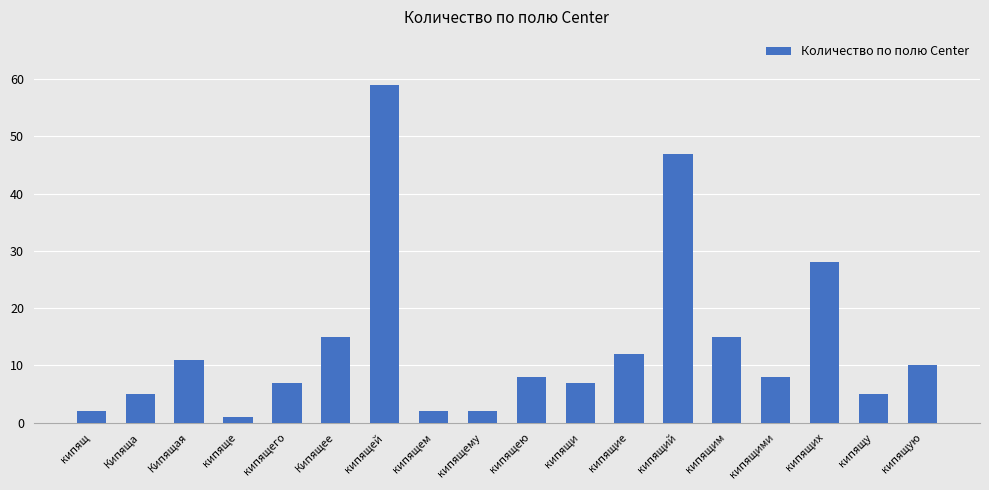

What is the label of the 16th bar from the right?

Кипящая